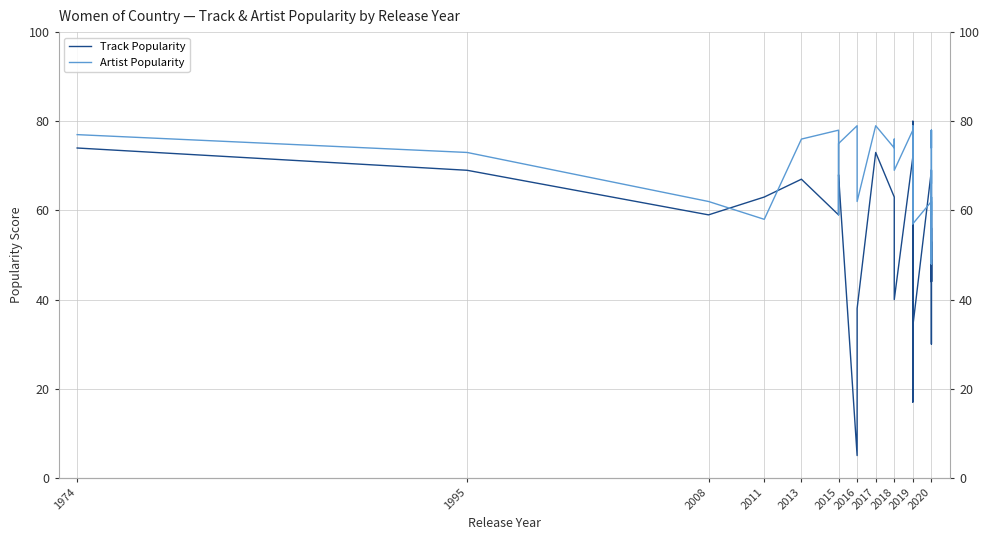

The Track Popularity series shows 18 at 1995. True or false?

False